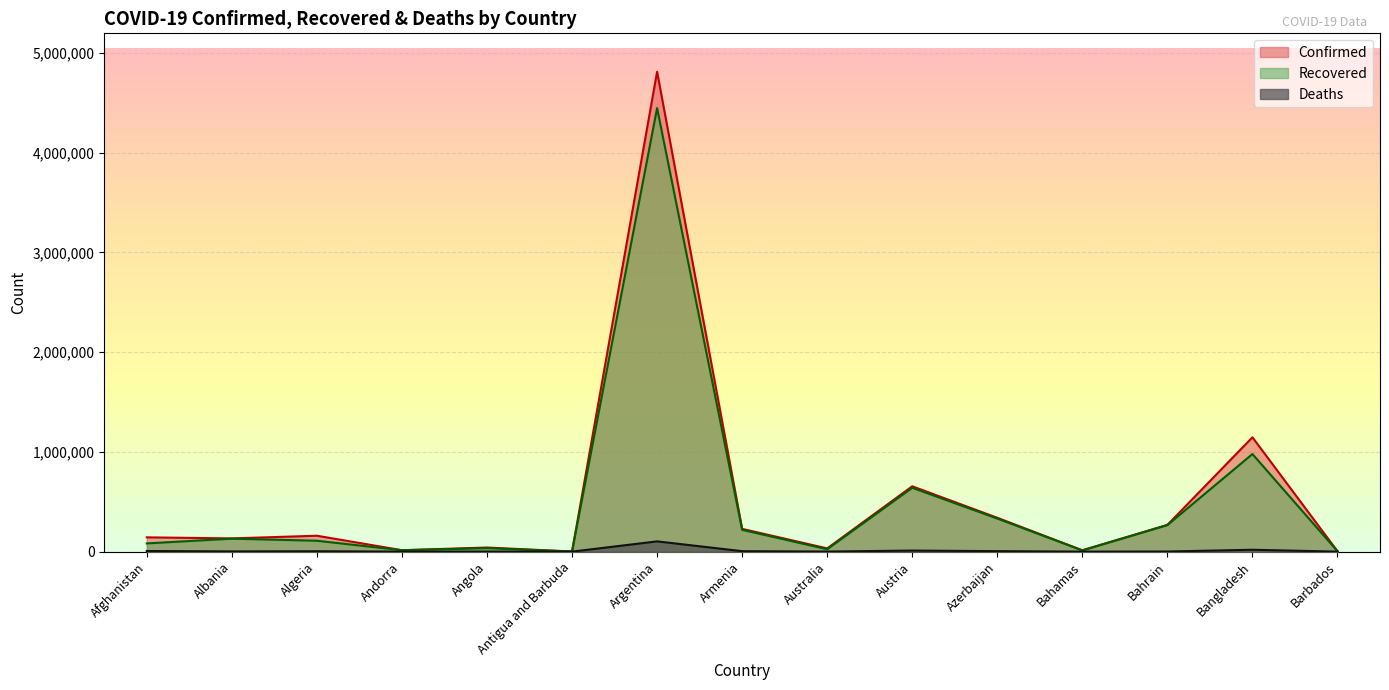

Is it true that Confirmed equals 56782 at Armenia?

False